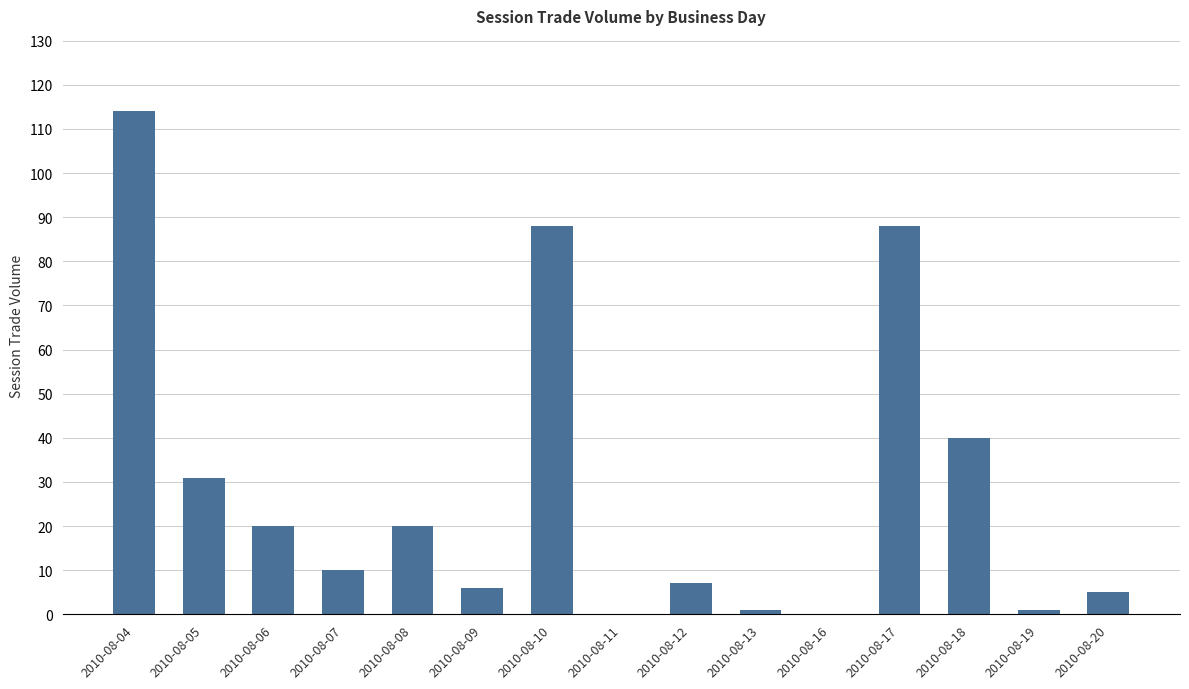

At which label is the value closest to 57?

2010-08-18